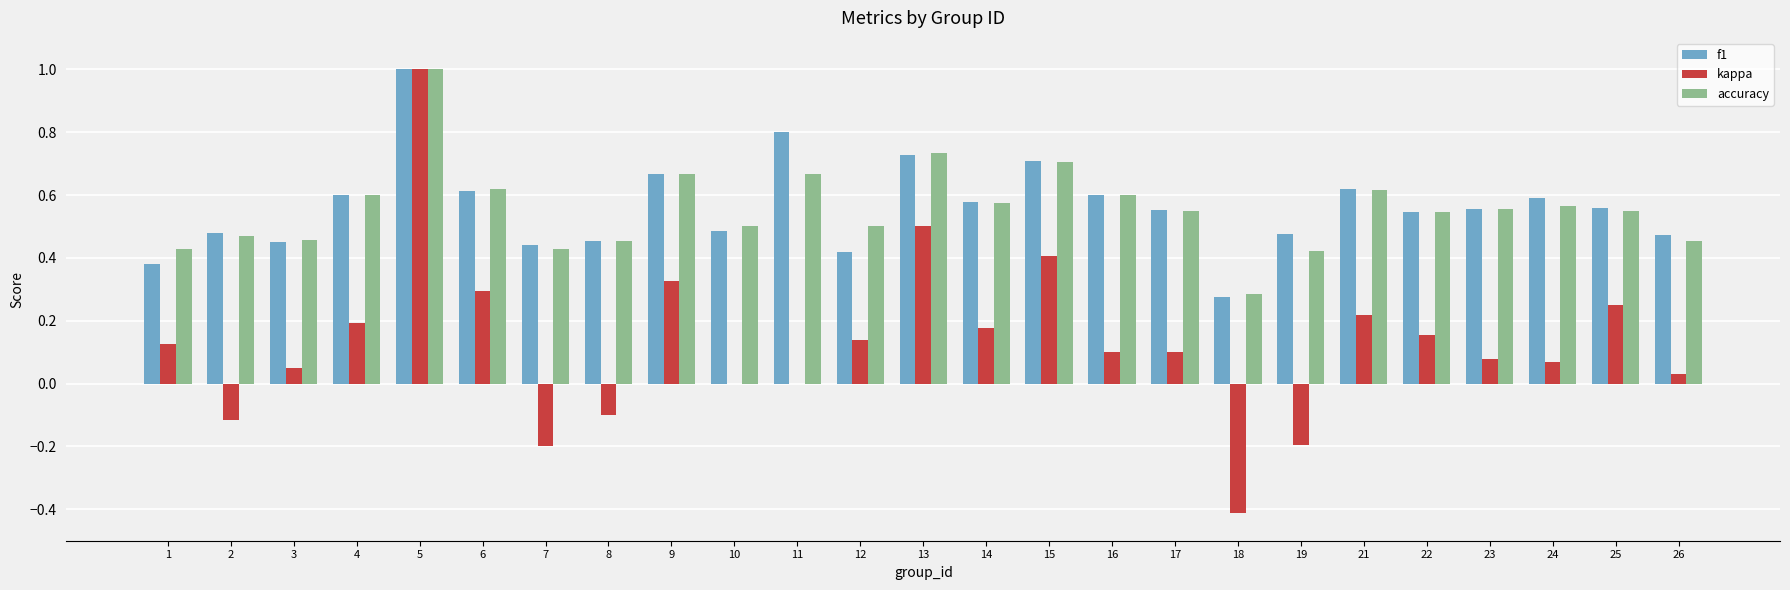

The kappa series shows 0.5 at 10. True or false?

False